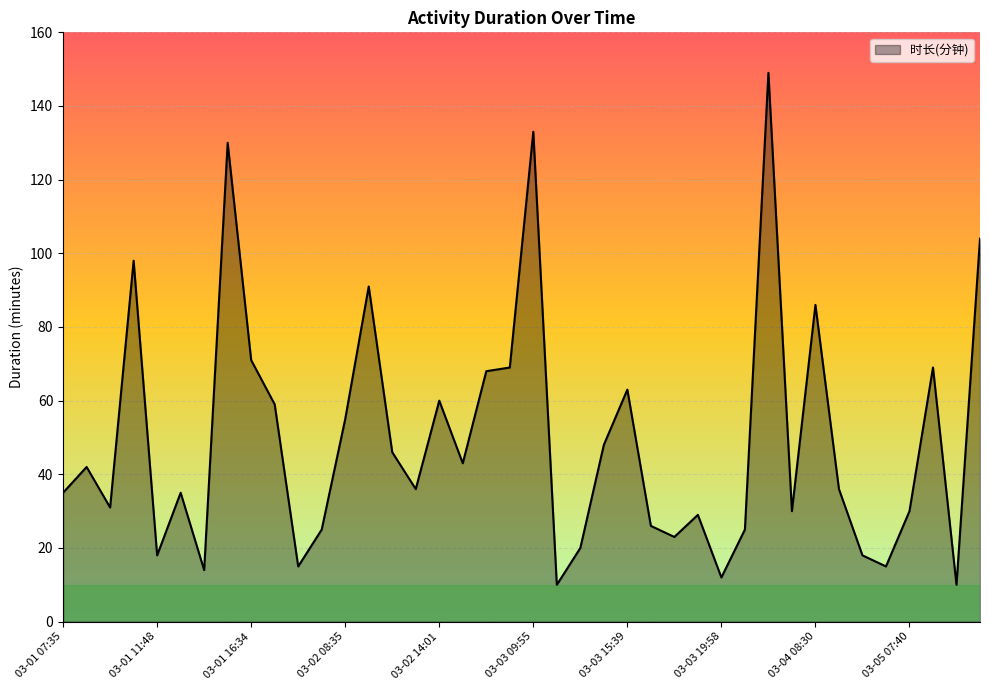

What is the smallest value displayed?

10